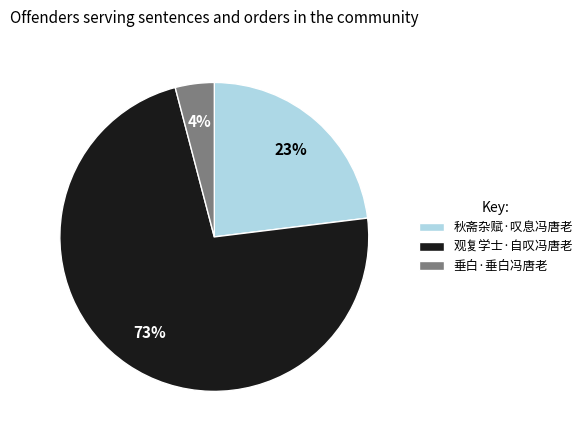

Do 秋斋杂赋·叹息冯唐老 and 观复学士·自叹冯唐老 together represent more than half of the pie?

Yes